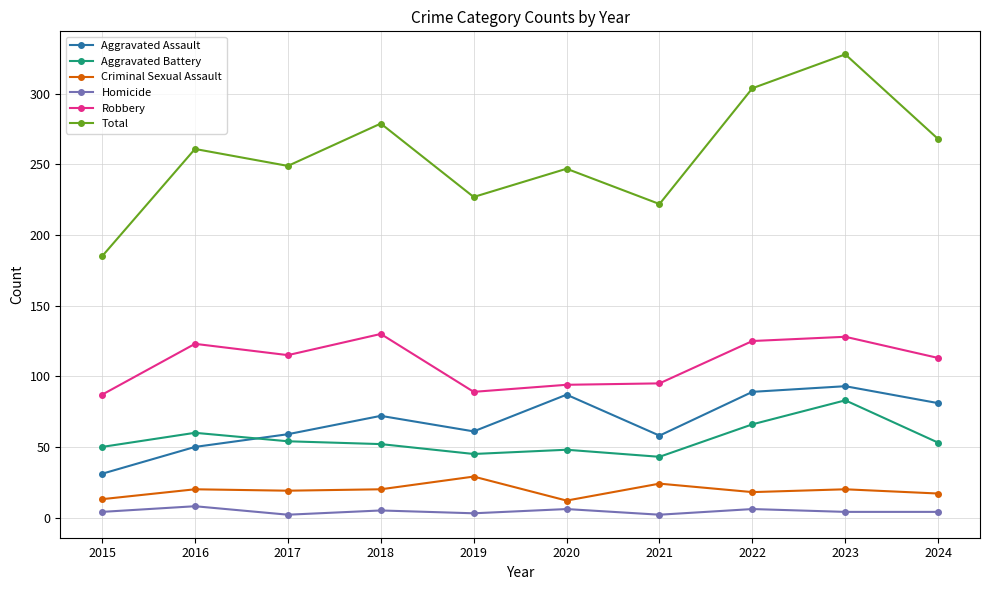

What is the total value across all series at 2021?

444